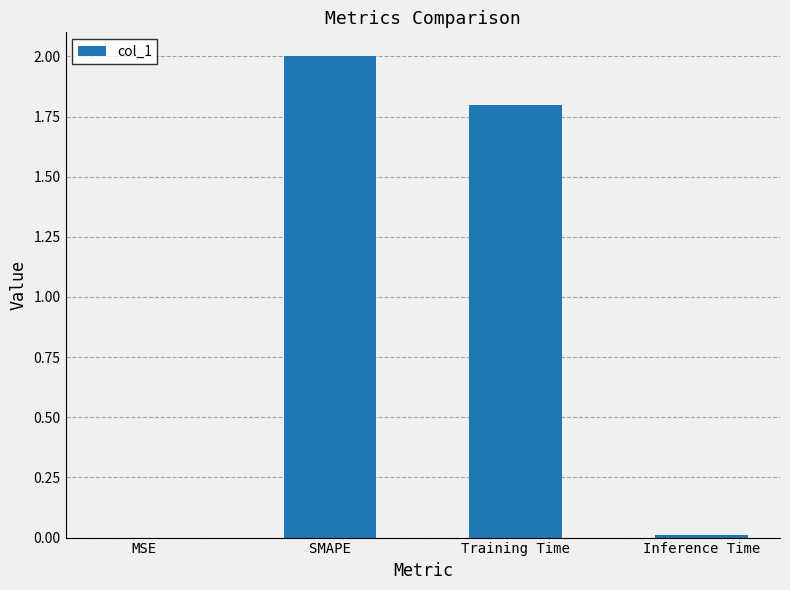

Is it true that the value at SMAPE is 2.0?

True